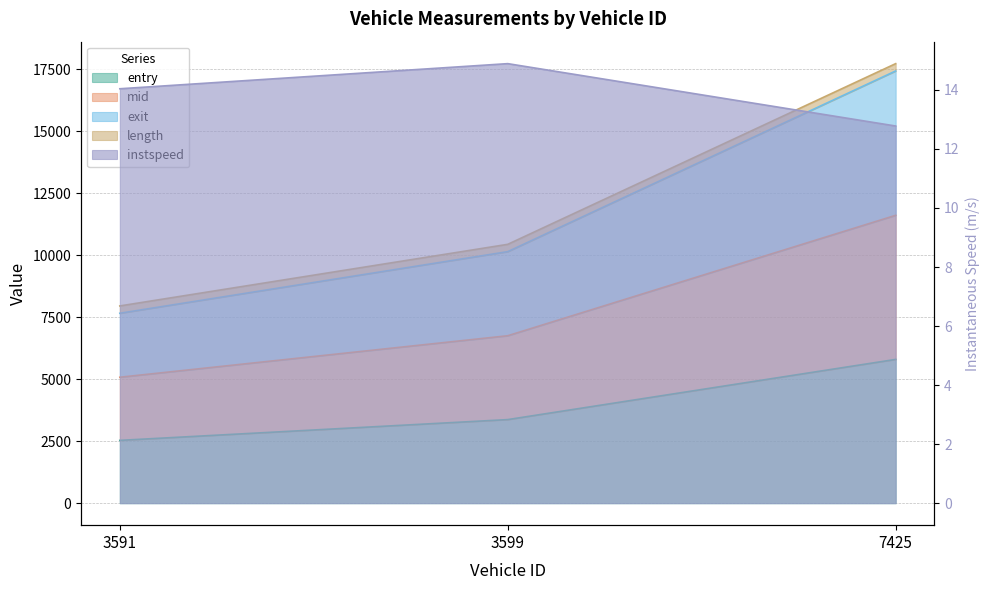

Which series has the largest total across all categories?

exit